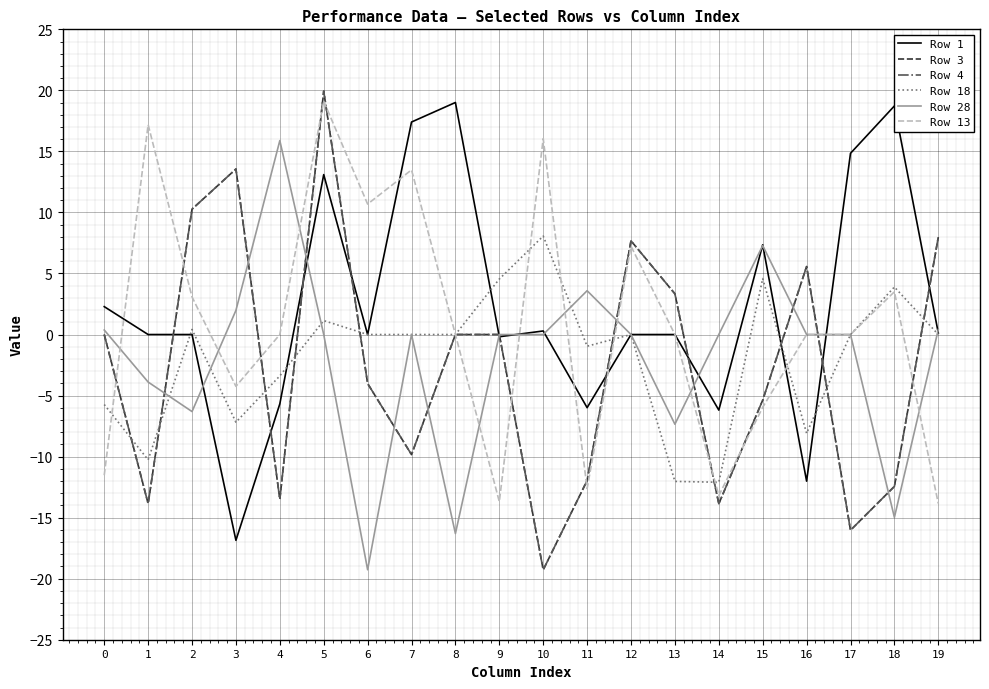

Is this an area chart (filled region under the line)?

No